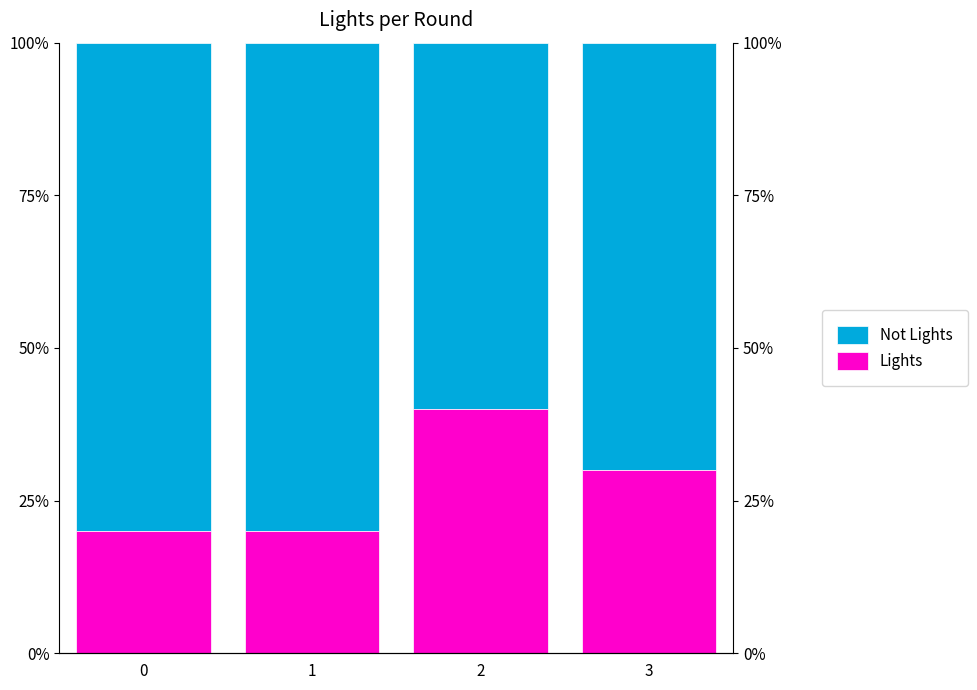

Rank the series by their maximum value, from lowest to highest.

Lights, Not Lights